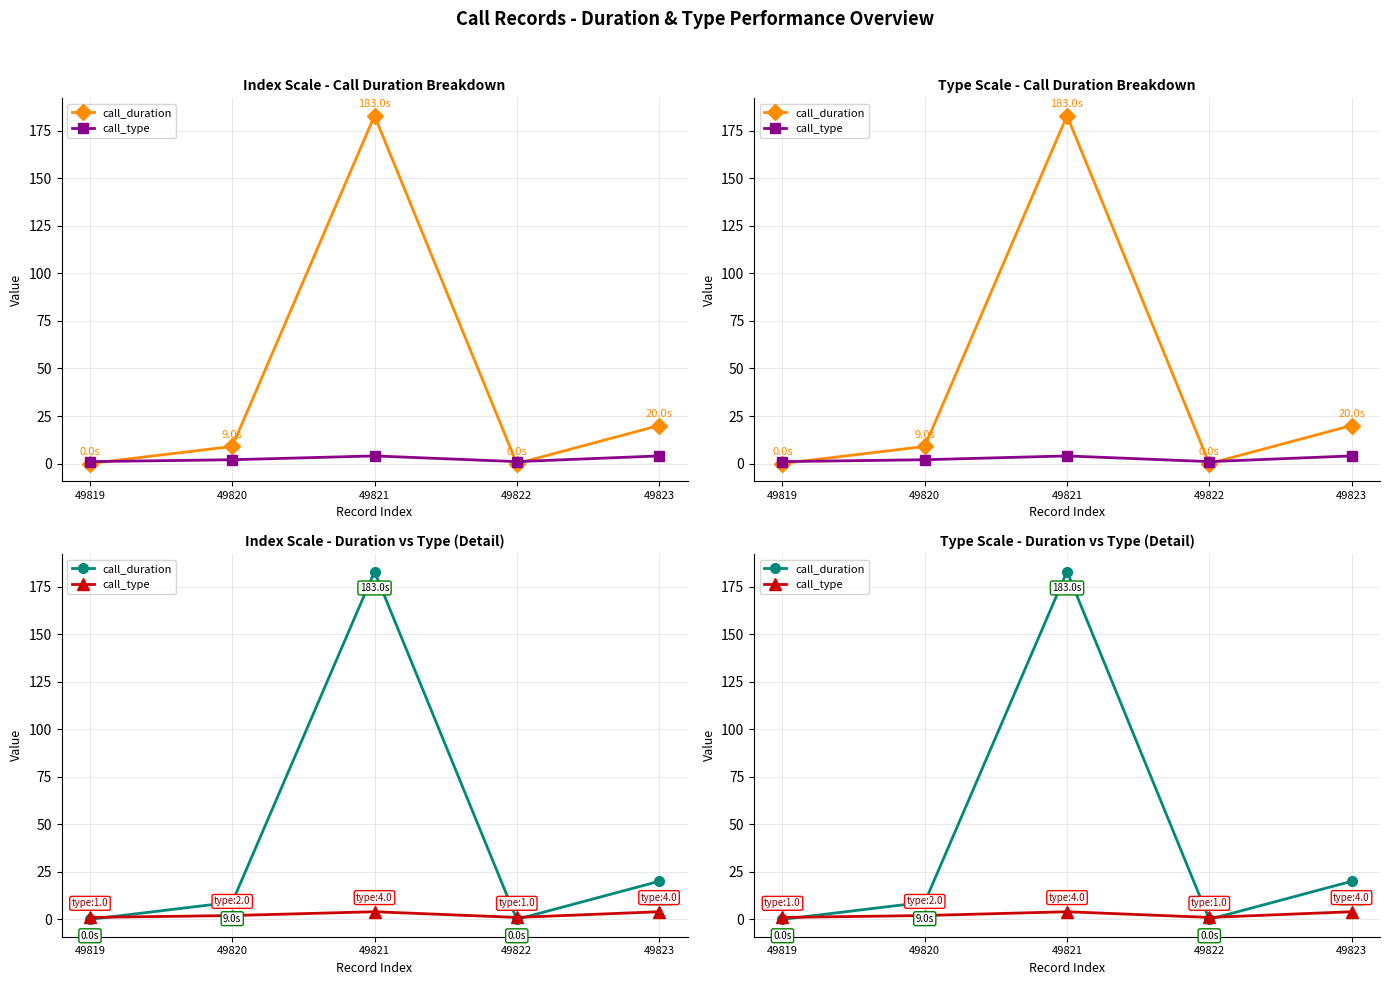

List the series in order of their peak value, lowest first.

call_type, call_duration